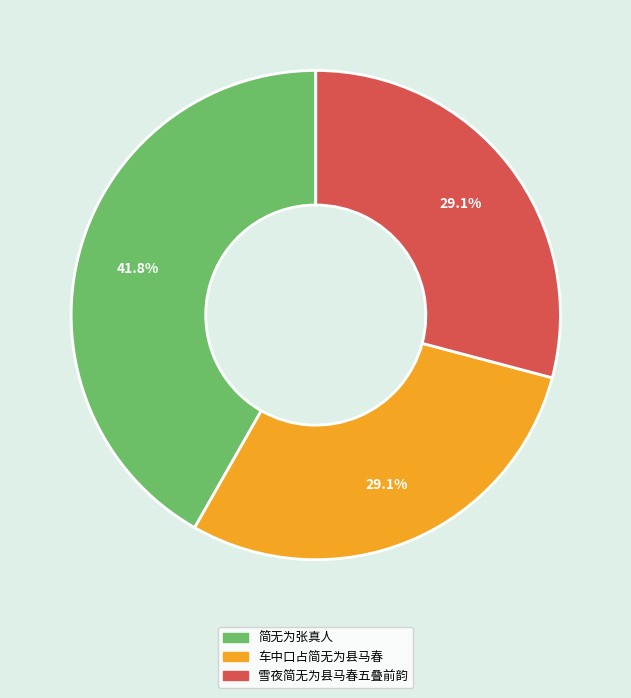

Which slice is the largest?

简无为张真人